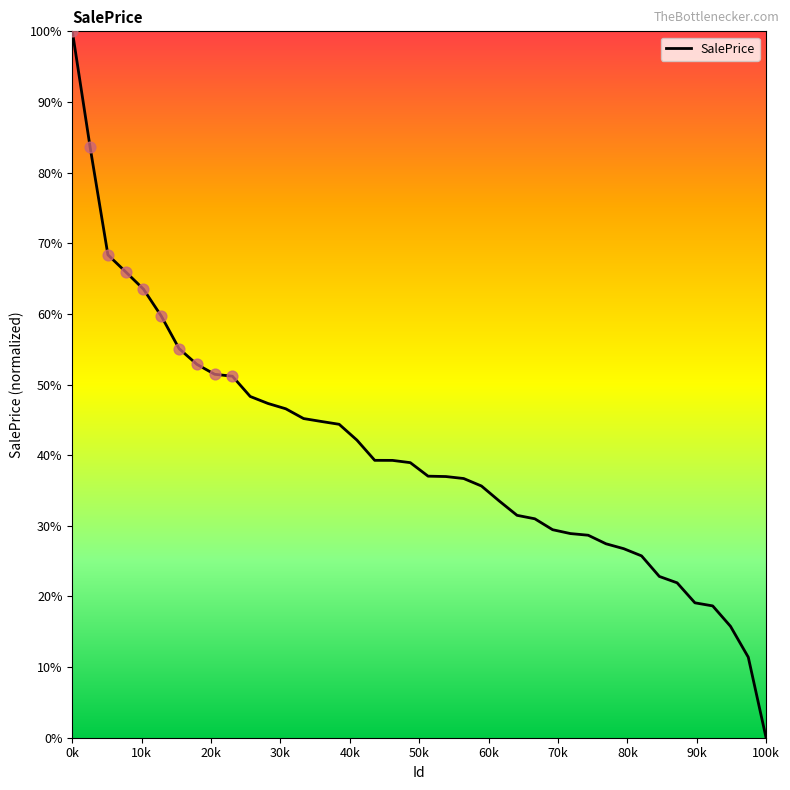

What is the greatest value displayed?

100.0